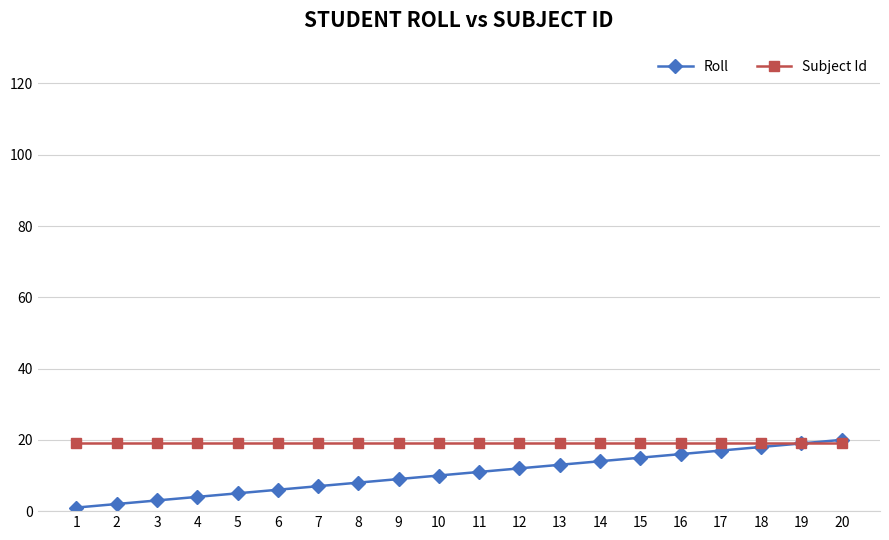

Reading left to right, extract all data points from this chart.

Roll: 1	2	3	4	5	6	7	8	9	10	11	12	13	14	15	16	17	18	19	20
Subject Id: 19	19	19	19	19	19	19	19	19	19	19	19	19	19	19	19	19	19	19	19